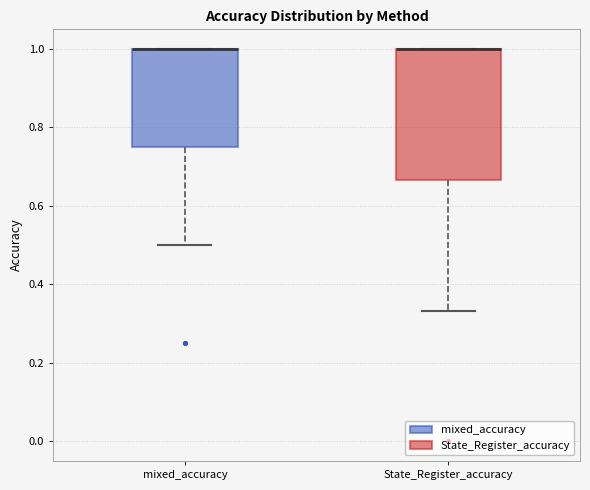

Reading left to right, transcribe this box plot: for each box, give where its median line is, the range the box spans, and where its two whiskers end, as read against the y-axis. The values are not printed on the chart, so give them approximately, as read against the axis.

mixed_accuracy: median 1.00 (drawn on the box's upper edge), box 0.76 to 1.00, whiskers 0.50 to 1.00
State_Register_accuracy: median 1.00 (drawn on the box's upper edge), box 0.66 to 1.00, whiskers 0.34 to 1.00